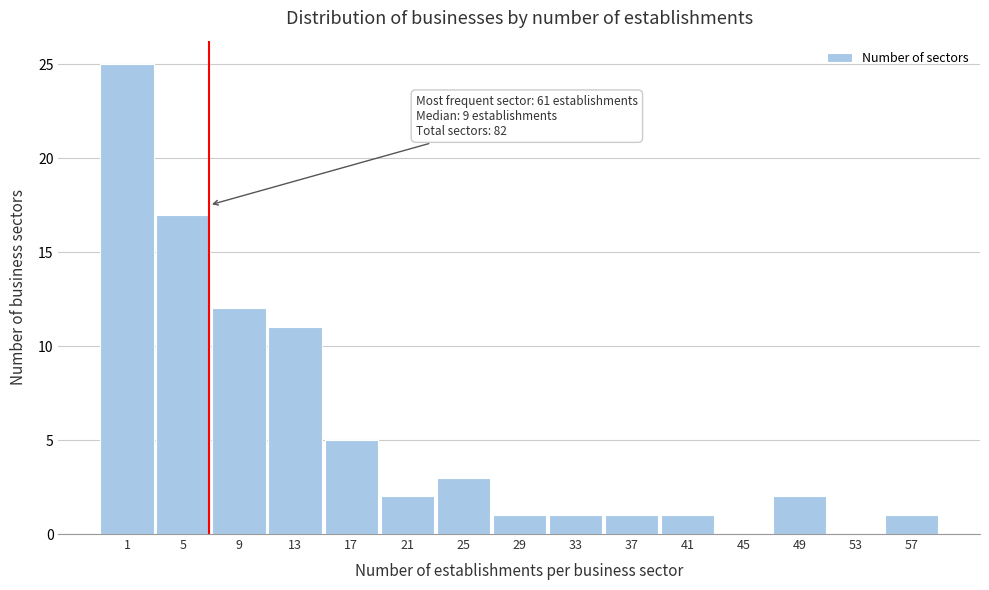

Reading right to left, what are all the values shown in this chart?

57=1	53=0	49=2	45=0	41=1	37=1	33=1	29=1	25=3	21=2	17=5	13=11	9=12	5=17	1=25